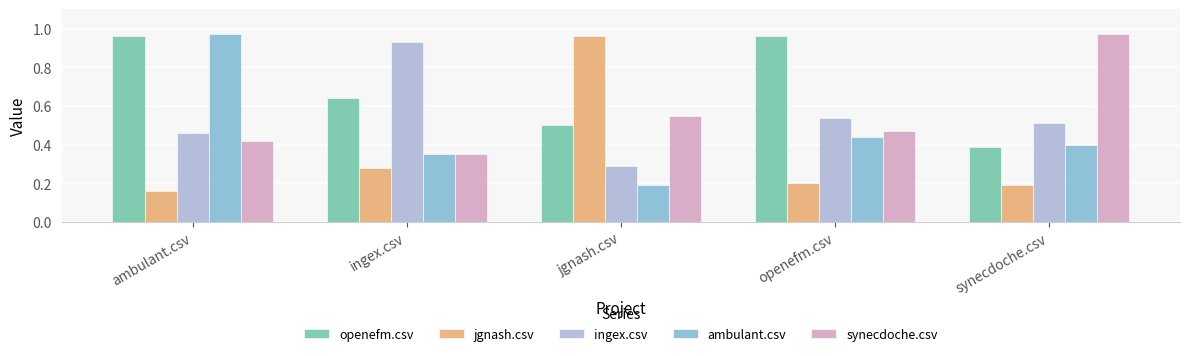

How many distinct data groups are displayed?

5